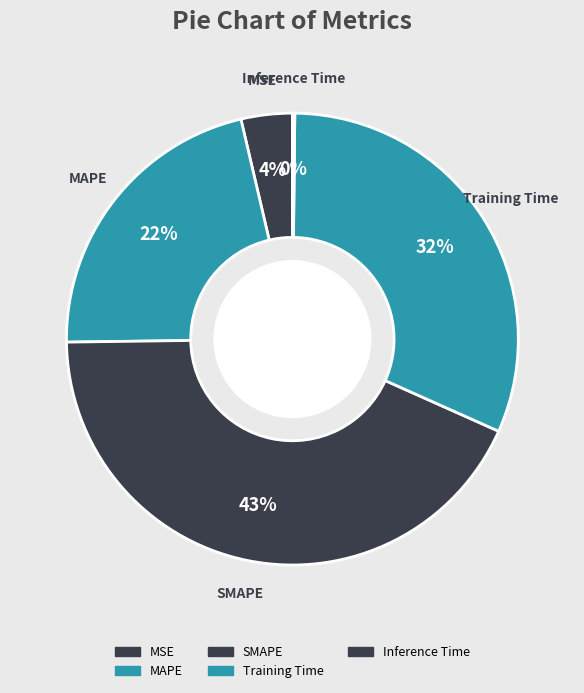

What percentage is the Training Time slice, to the nearest percent?

32%